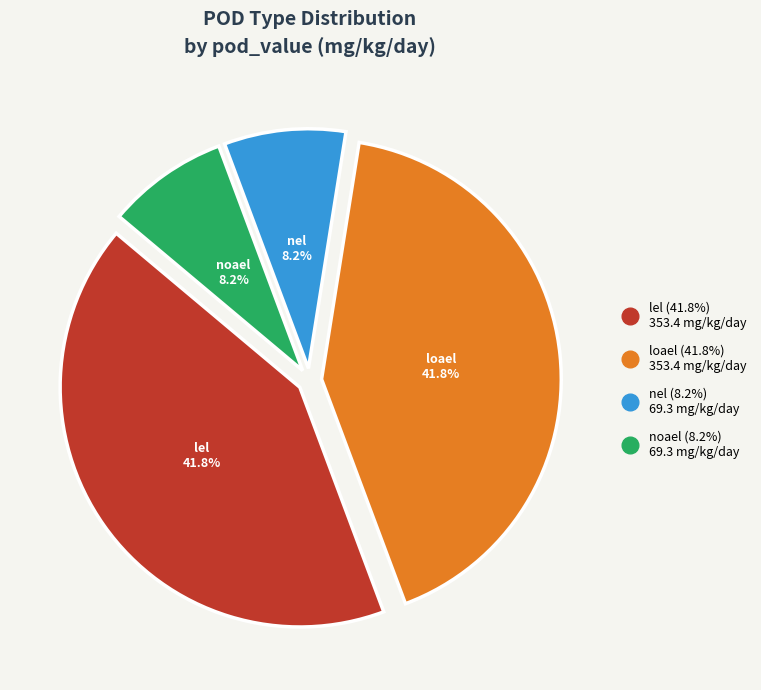

To the nearest percent, what is the difference between the lel and noael slice percentages?

34%